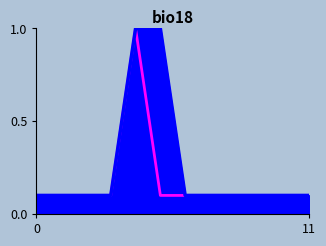

What is the difference between the maximum and second lowest values in the Base Min line series?

0.9